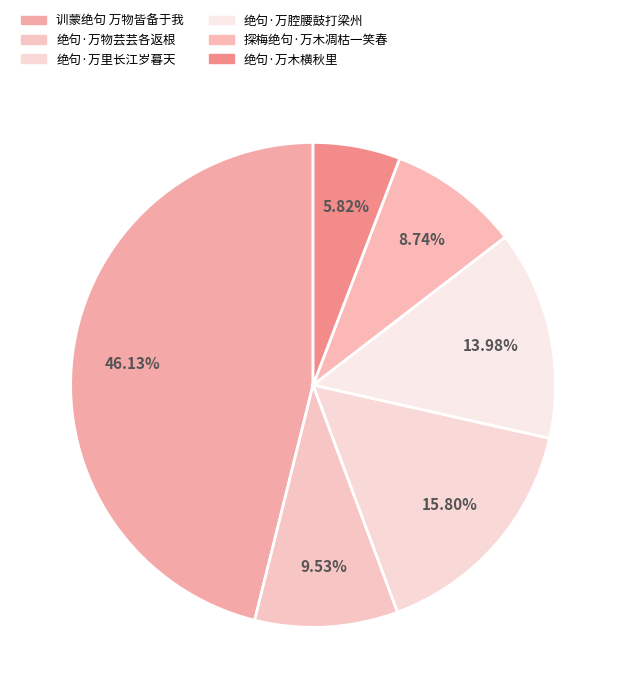

What percentage is the 绝句·万木横秋里 slice, to the nearest percent?

6%